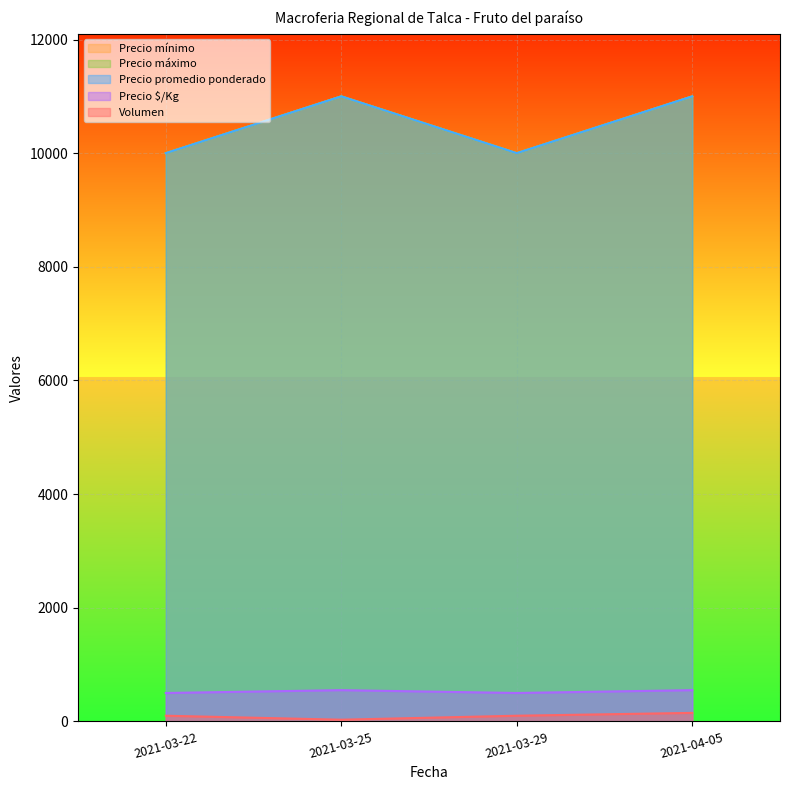

Reading left to right, transcribe all the data shown in this chart.

Volumen: 2021-03-22=100	2021-03-25=30	2021-03-29=100	2021-04-05=150
Precio mínimo: 2021-03-22=10000	2021-03-25=11000	2021-03-29=10000	2021-04-05=11000
Precio máximo: 2021-03-22=10000	2021-03-25=11000	2021-03-29=10000	2021-04-05=11000
Precio promedio ponderado: 2021-03-22=10000	2021-03-25=11000	2021-03-29=10000	2021-04-05=11000
Precio $/Kg: 2021-03-22=500	2021-03-25=550	2021-03-29=500	2021-04-05=550